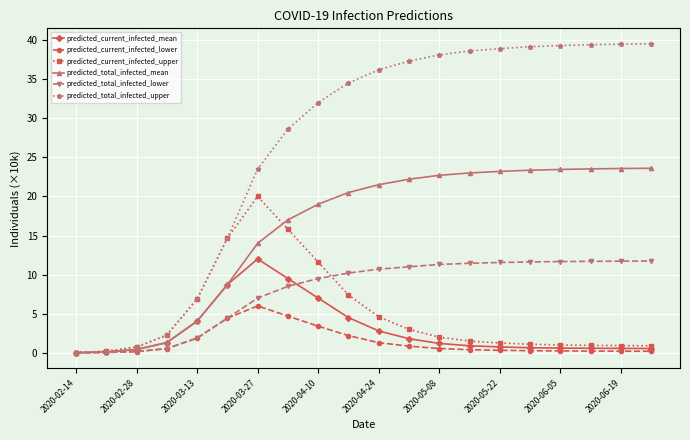

What is the value of the predicted_total_infected_upper point at the 19th from the left?

39.5